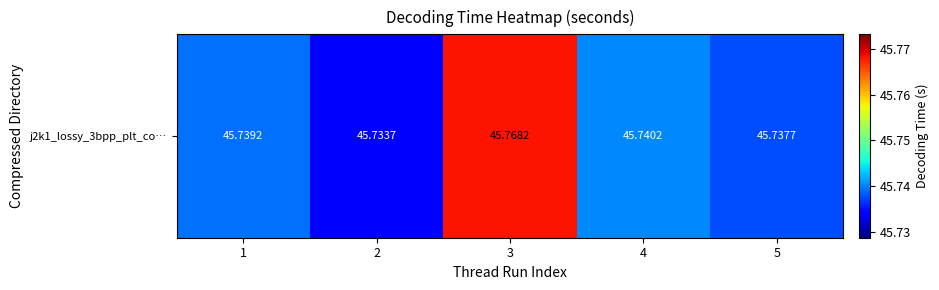

Which label corresponds to the largest value in the chart?

3